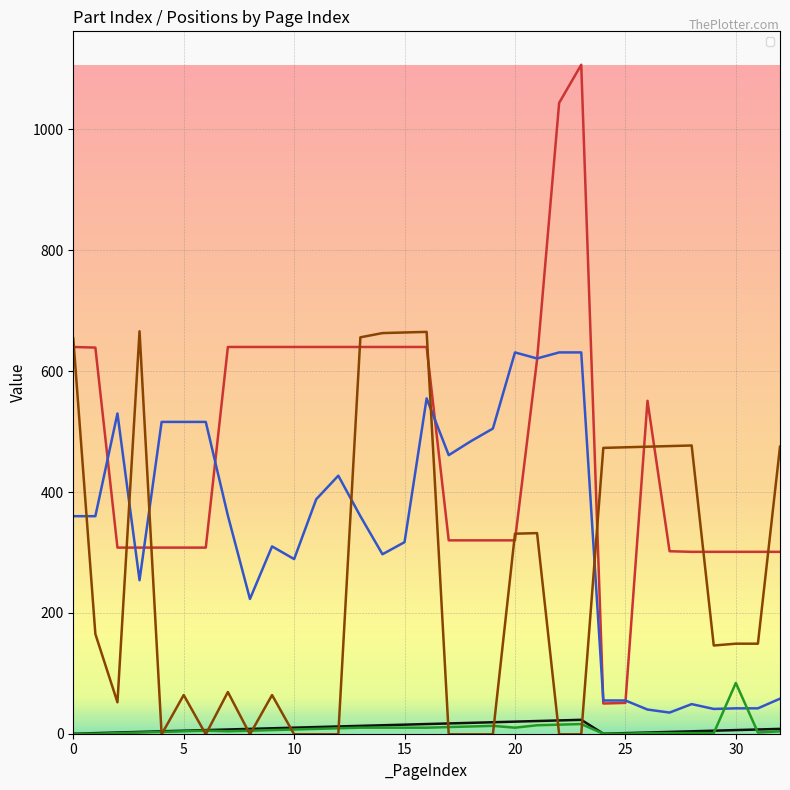

Which series has the largest total across all categories?

_PosX